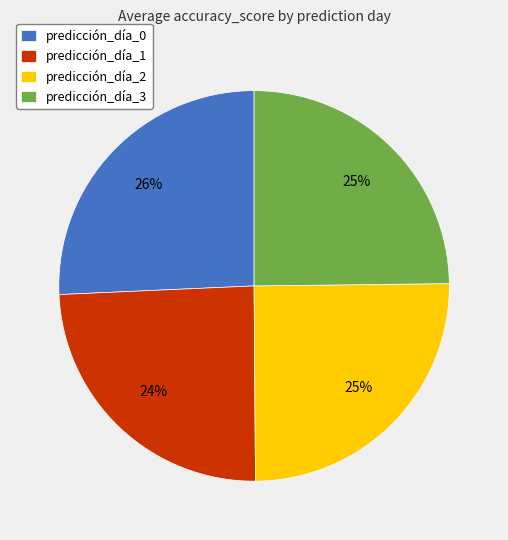

Does predicción_día_1 account for over 50% of the chart?

No